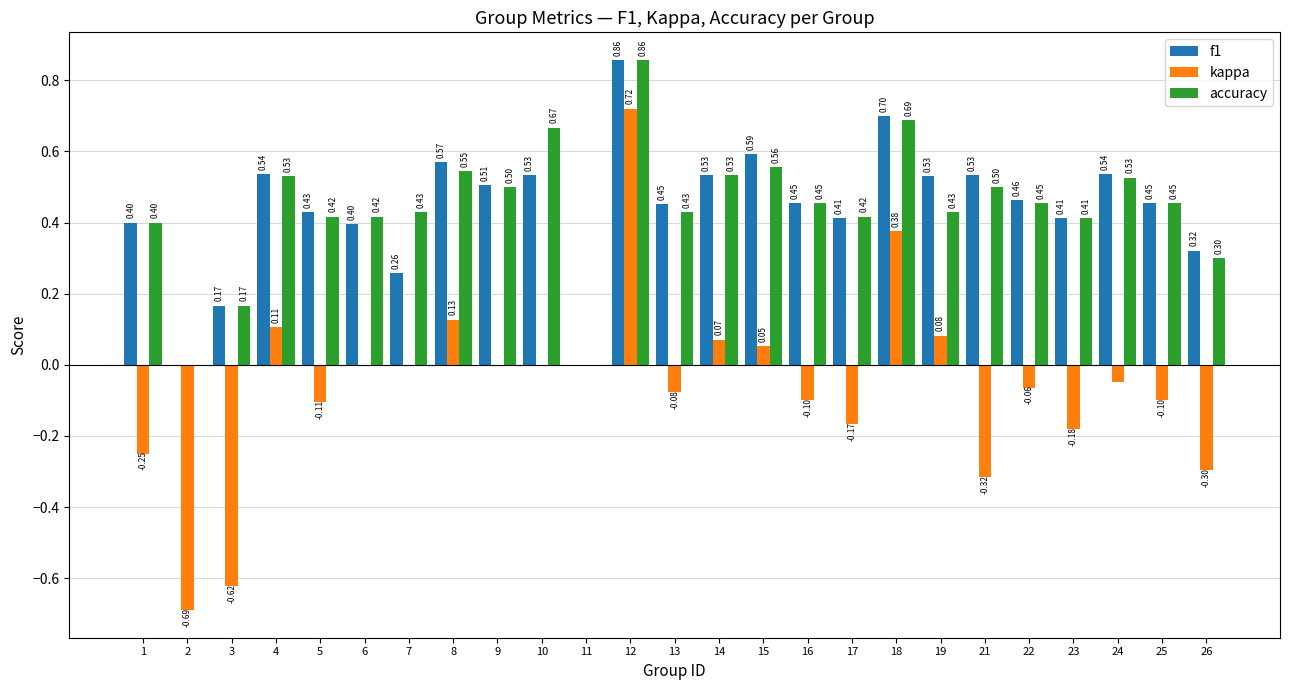

Which series has the largest range (max minus min)?

kappa